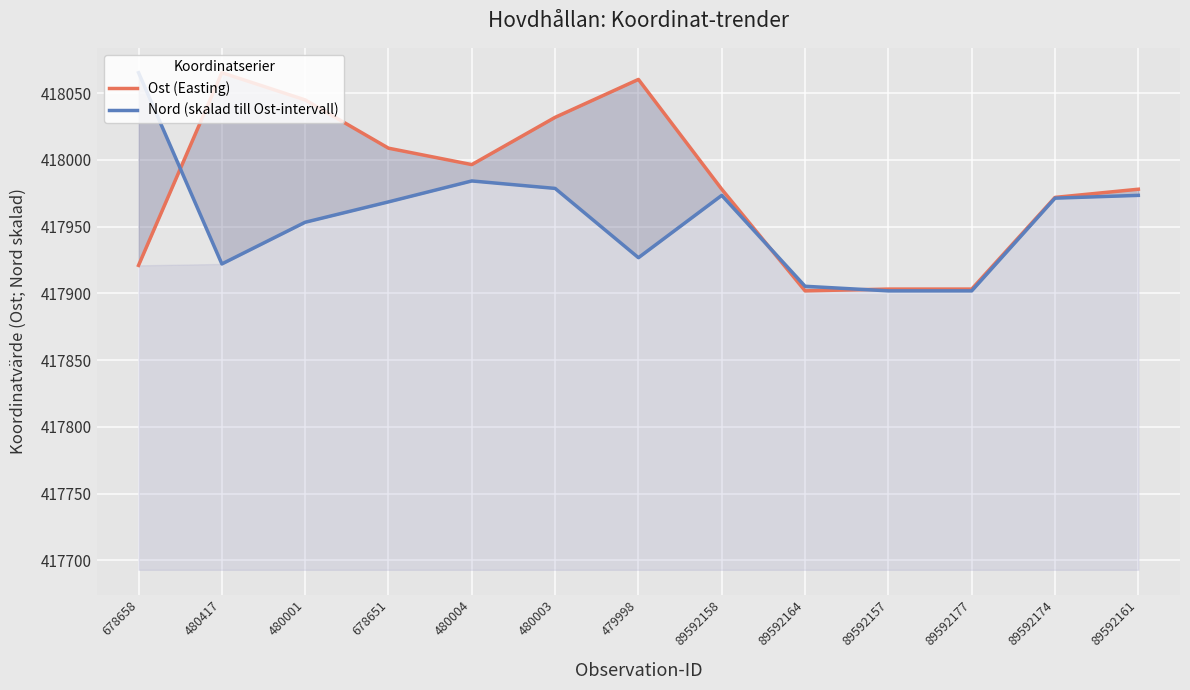

How many interior local valleys does the Nord (skalad till Ost-intervall) series have?

2